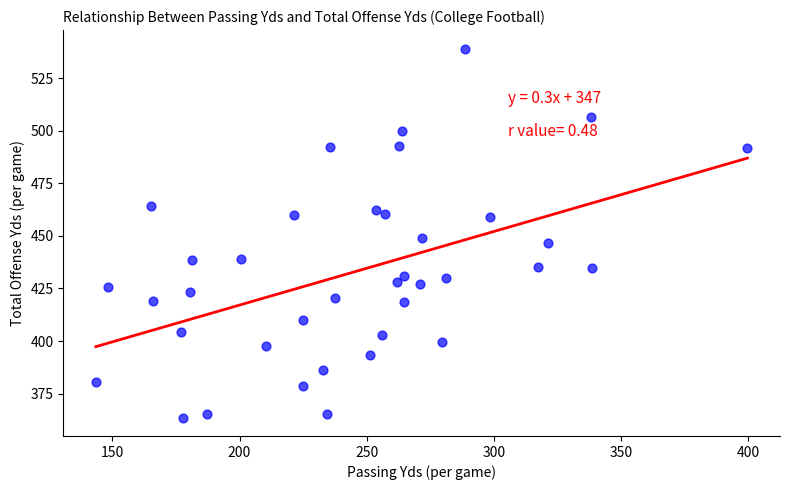

What is the range of X values (max minus min)?

256.2